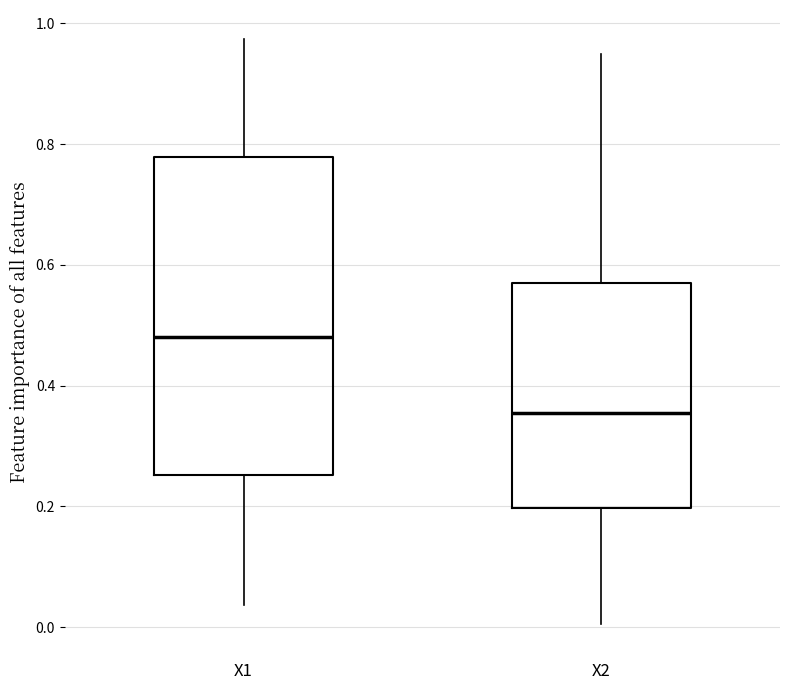

Which box has the lowest median line?

X2